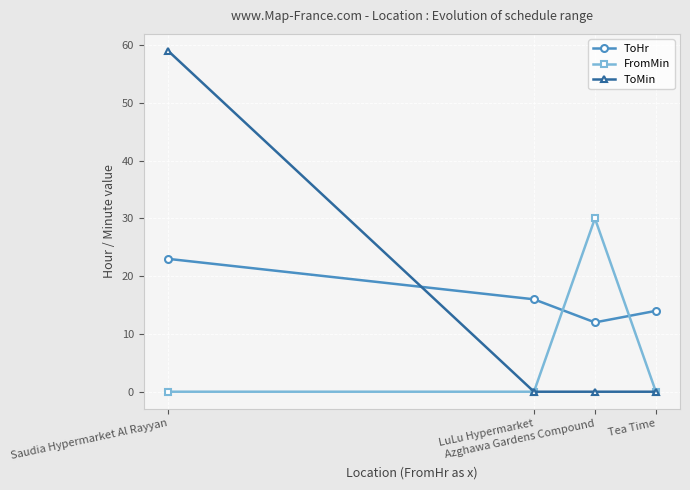

Reading left to right, transcribe all the data shown in this chart.

ToHr: Saudia Hypermarket Al Rayyan=23	LuLu Hypermarket=16	Azghawa Gardens Compound=12	Tea Time=14
FromMin: Saudia Hypermarket Al Rayyan=0	LuLu Hypermarket=0	Azghawa Gardens Compound=30	Tea Time=0
ToMin: Saudia Hypermarket Al Rayyan=59	LuLu Hypermarket=0	Azghawa Gardens Compound=0	Tea Time=0